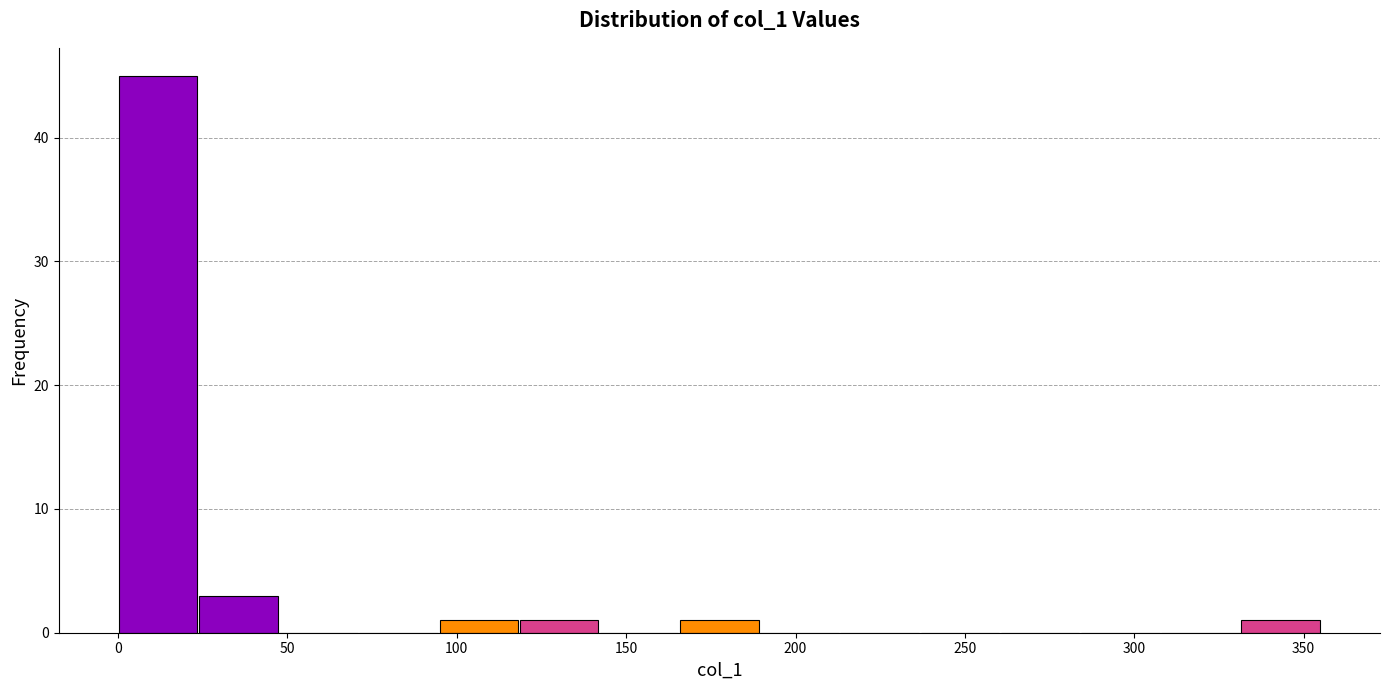

Reading left to right, transcribe this chart: for each bar, give the range it covers on the x-axis and its height. Neither the bar edges nor the heights are printed on the chart, so give them approximately, as read against the axes.

0 to 25: 45
25 to 45: 3
45 to 70: 0
70 to 95: 0
95 to 120: 1
120 to 140: 1
140 to 165: 0
165 to 190: 1
190 to 215: 0
215 to 235: 0
235 to 260: 0
260 to 285: 0
285 to 310: 0
310 to 330: 0
330 to 355: 1